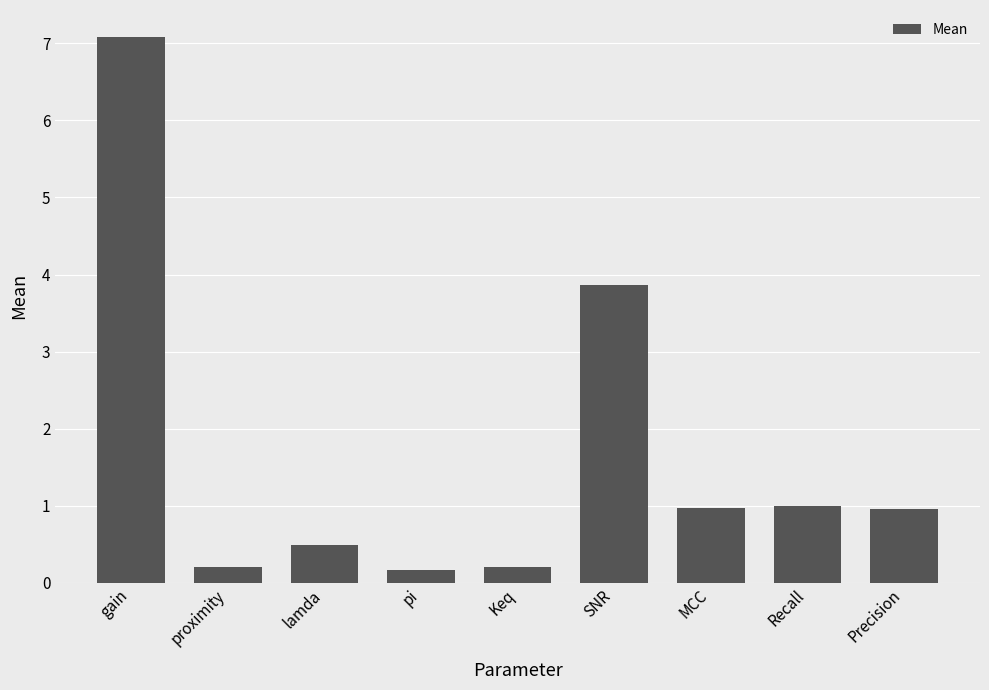

Read the value at pi.

0.2